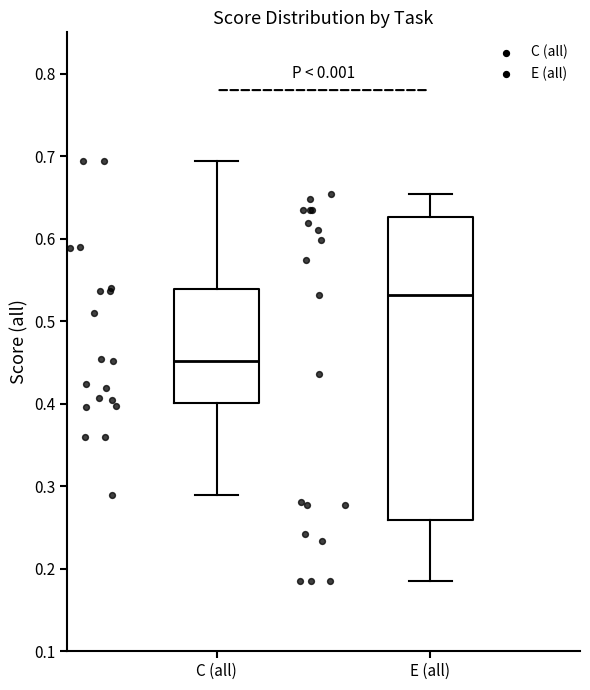

Reading left to right, read every box against the y-axis: the position of its median line, the range the box covers, and the ends of its whiskers. The values are not printed on the chart, so give them approximately, as read against the axis.

C (all): median 0.45, box 0.40 to 0.54, whiskers 0.29 to 0.69
E (all): median 0.53, box 0.26 to 0.63, whiskers 0.18 to 0.65